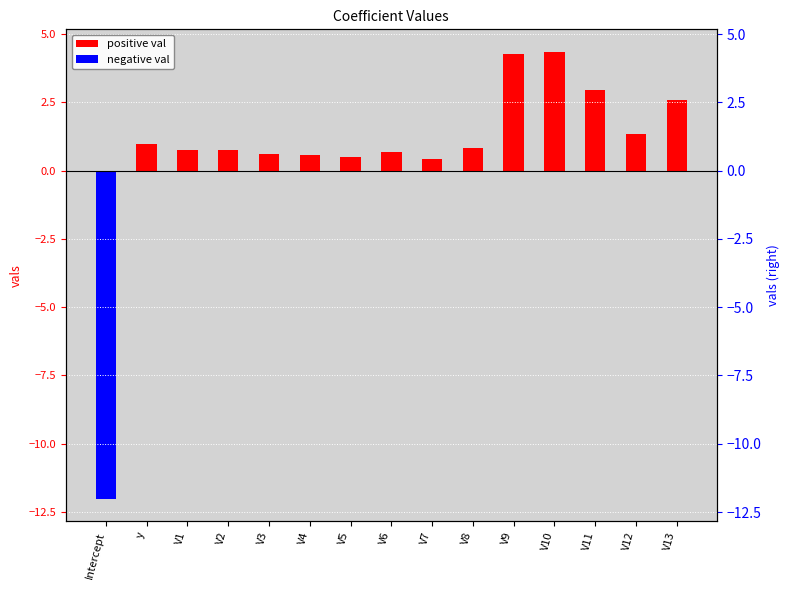

List the labels in order of value, smallest first.

Intercept, V7, V5, V4, V3, V6, V2, V1, V8, y, V12, V13, V11, V9, V10